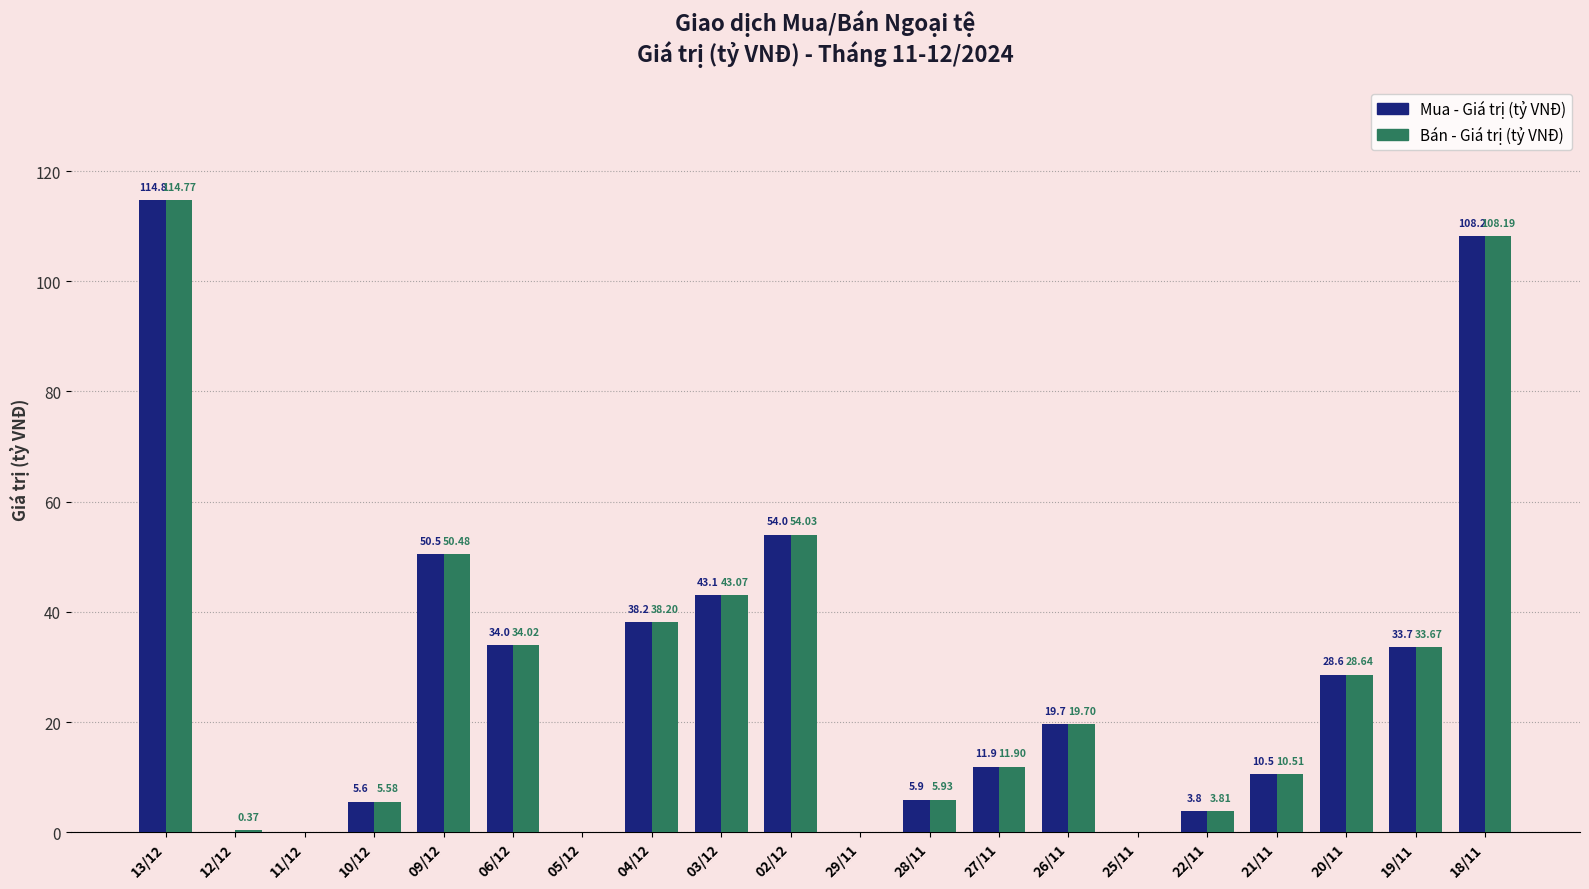

Does the chart contain stacked bars?

No